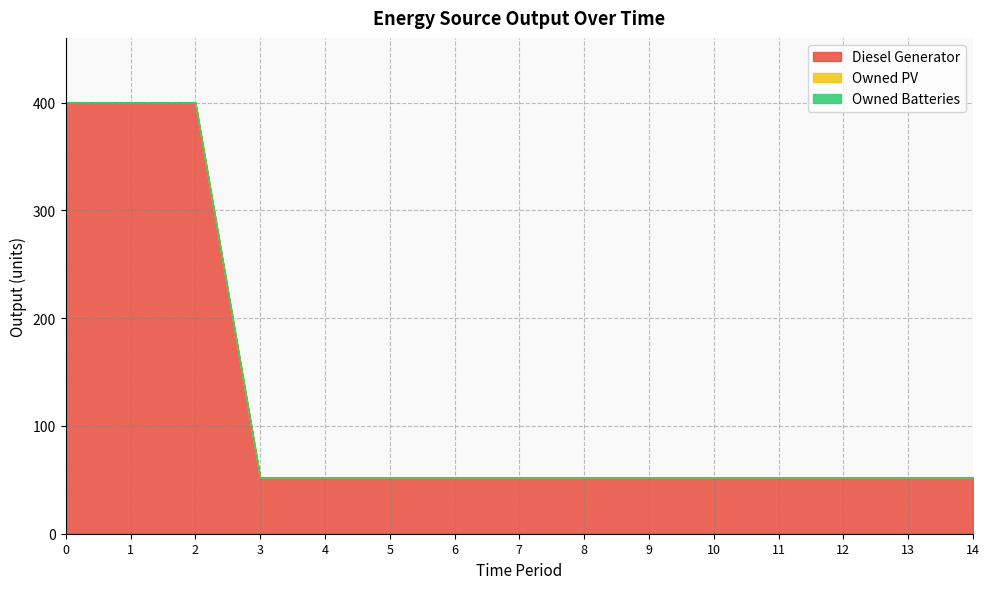

Reading right to left, extract all data points from this chart.

Diesel Generator: 14=52	13=52	12=52	11=52	10=52	9=52	8=52	7=52	6=52	5=52	4=52	3=52	2=400	1=400	0=400
Owned PV: 14=0	13=0	12=0	11=0	10=0	9=0	8=0	7=0	6=0	5=0	4=0	3=0	2=0	1=0	0=0
Owned Batteries: 14=0	13=0	12=0	11=0	10=0	9=0	8=0	7=0	6=0	5=0	4=0	3=0	2=0	1=0	0=0